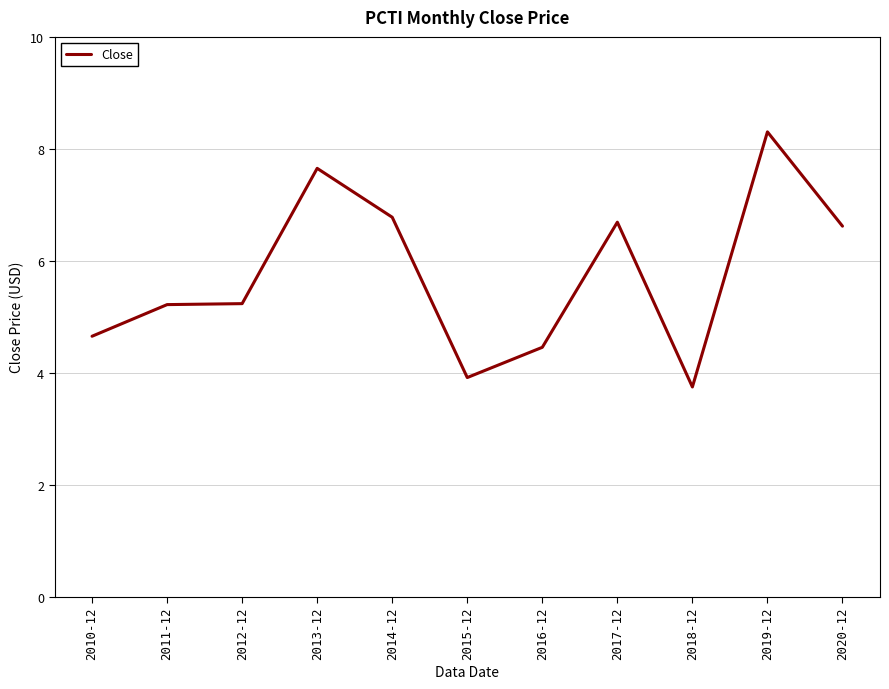

Which has a higher value, 2012-12 or 2018-12?

2012-12